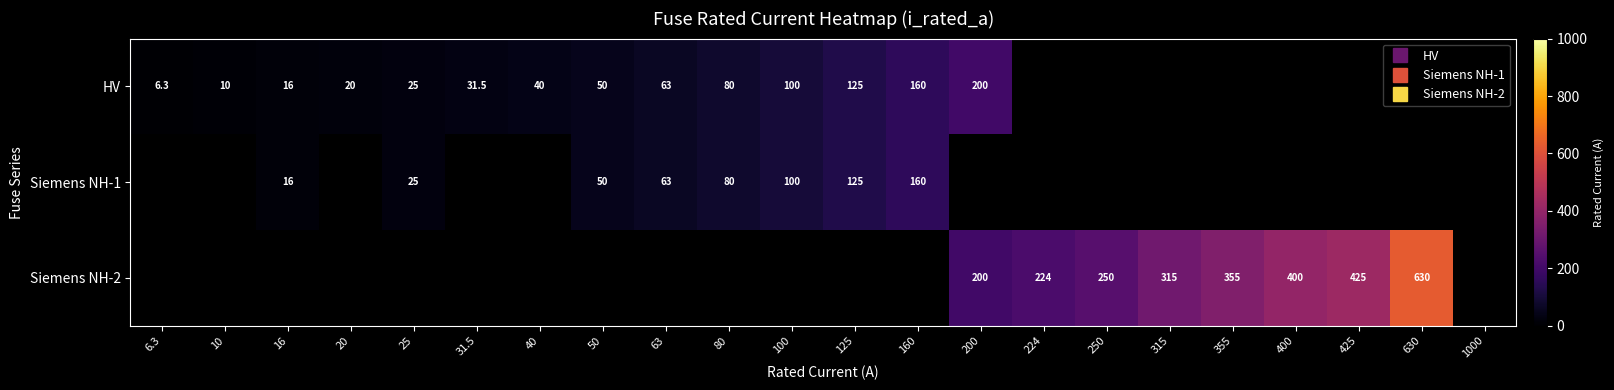

How many values in the Siemens NH-1 series are below 125?

6